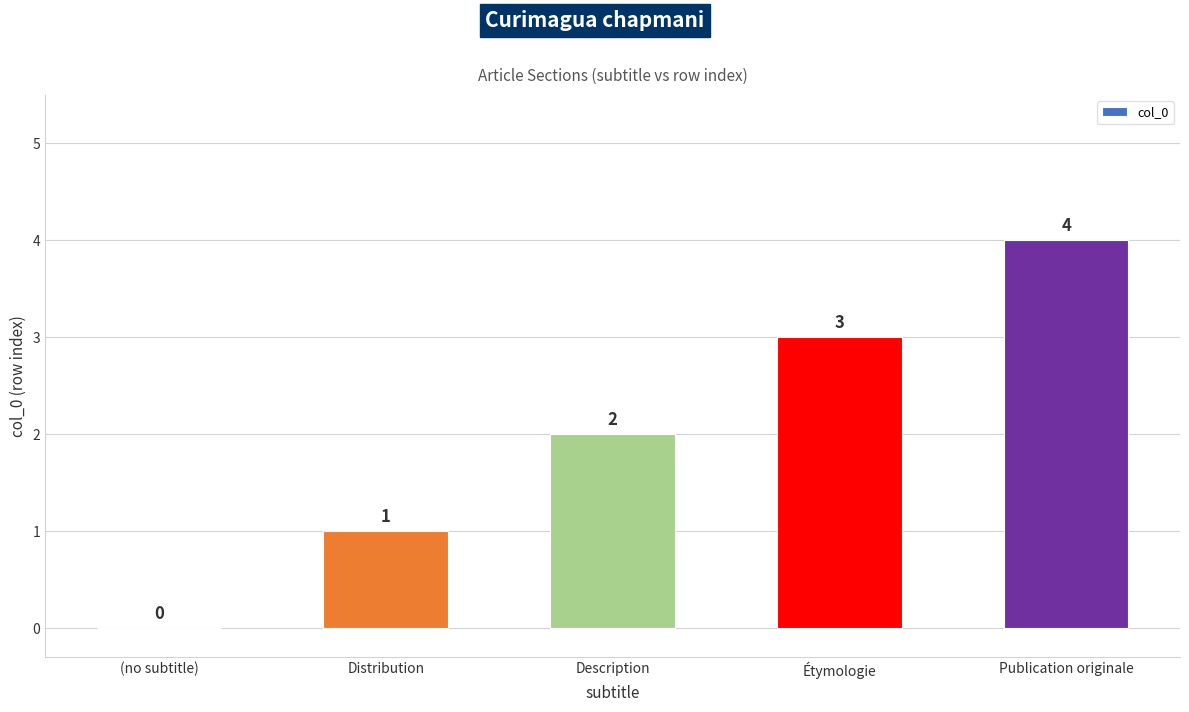

What is the sum of all values?

10